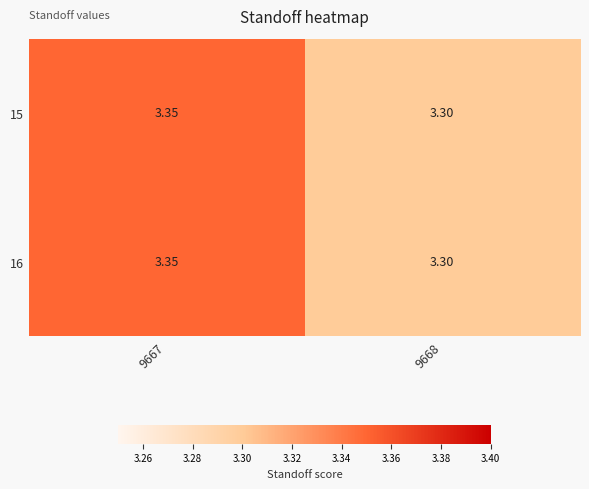

Is the value of 15 at 9667 greater than the value of 16 at 9668?

Yes